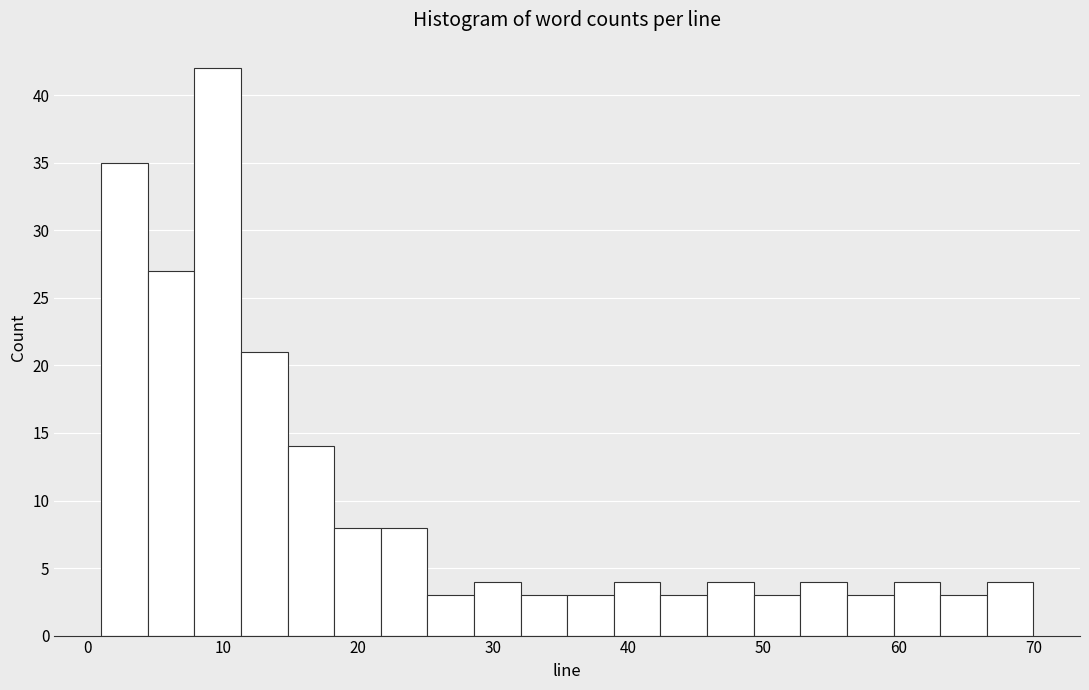

Read against the x-axis, roughly where is the centre of the tallest bar?

10